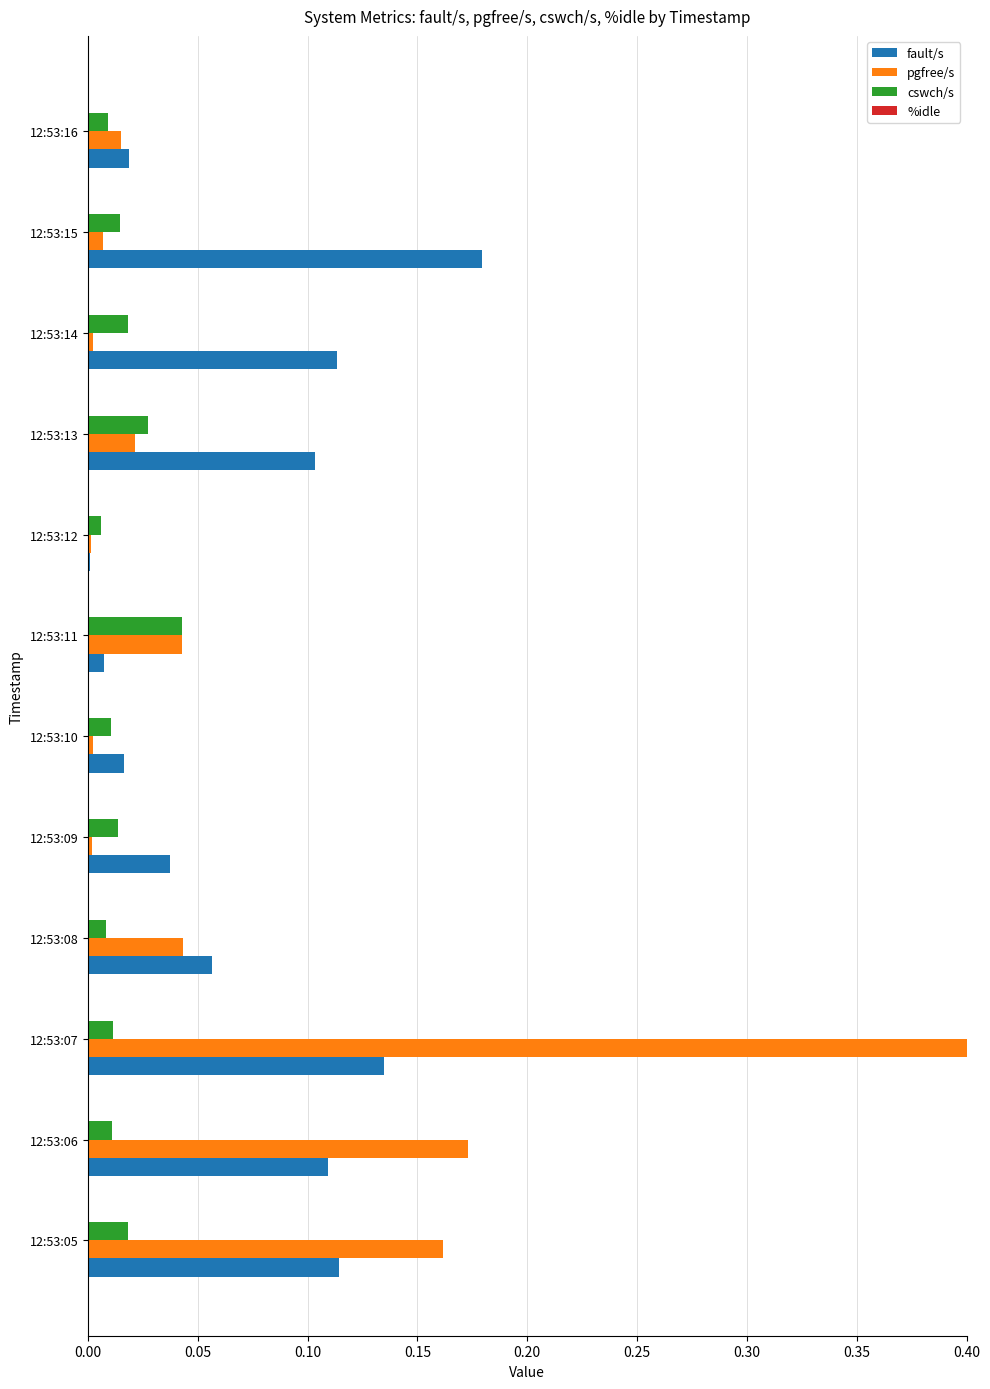

What is the sum of all pgfree/s values?

0.9